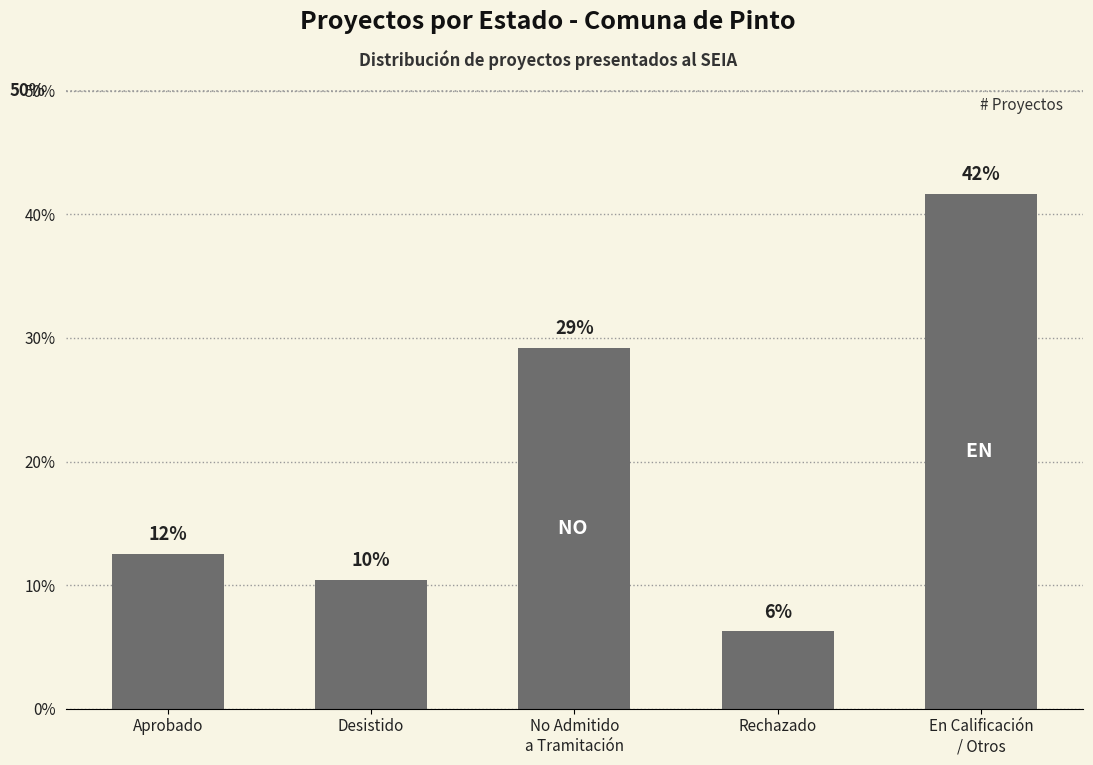

List the labels in order of value, smallest first.

Rechazado, Desistido, Aprobado, No Admitido
a Tramitación, En Calificación
/ Otros